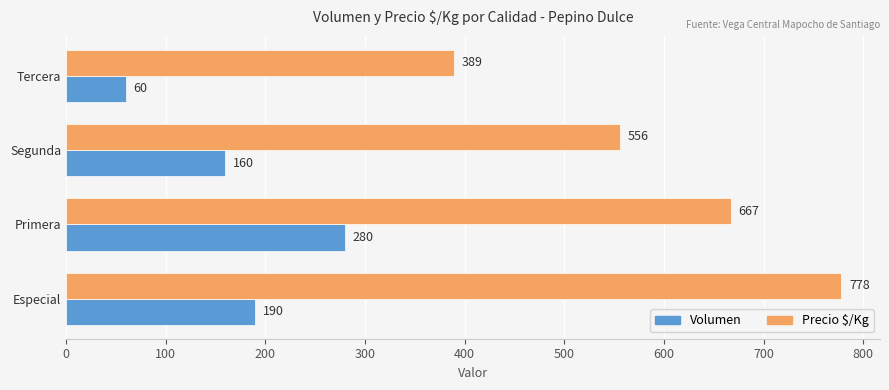

At which label is Volumen closest to 170?

Segunda